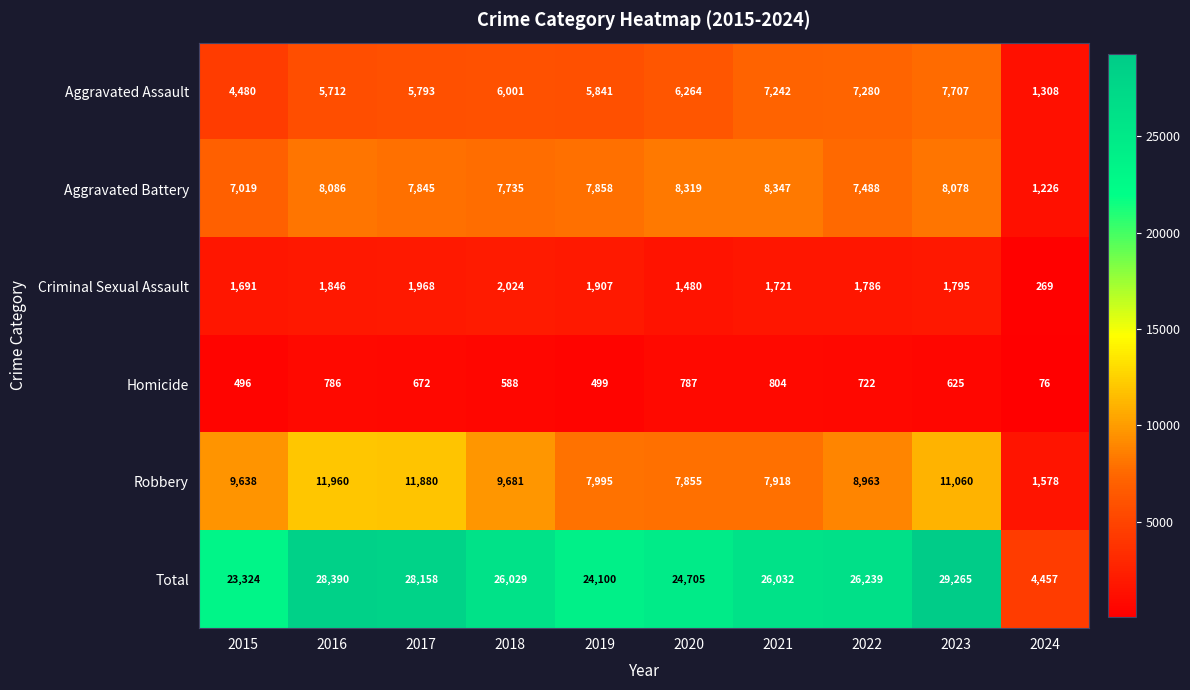

What is the difference between the maximum and minimum values in the Criminal Sexual Assault series?

1755